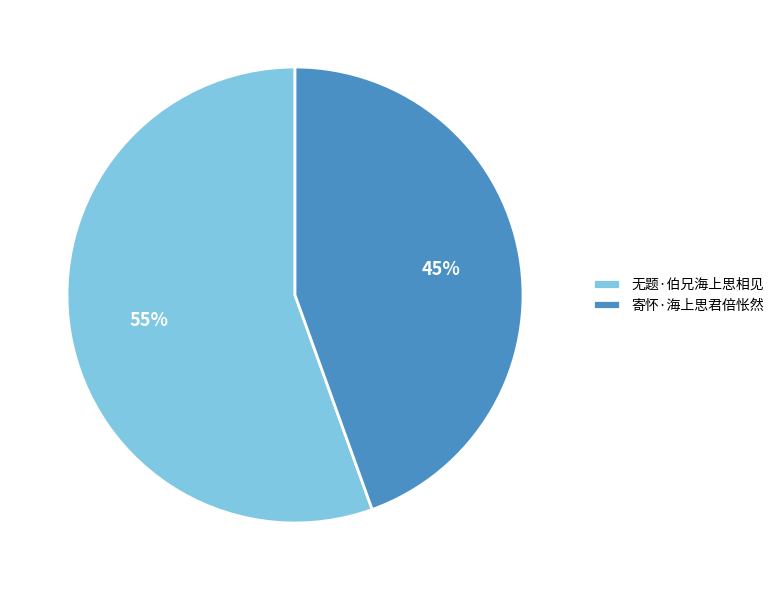

Rank the categories by value from highest to lowest.

无题·伯兄海上思相见, 寄怀·海上思君倍怅然